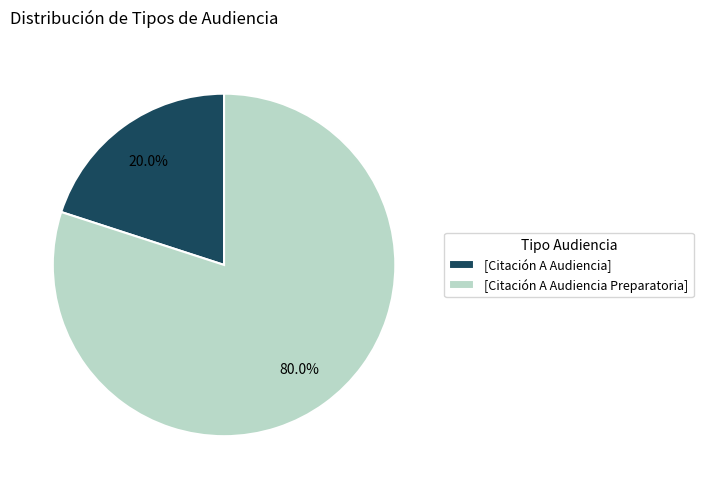

Do [Citación A Audiencia Preparatoria] and [Citación A Audiencia] together represent more than half of the pie?

Yes